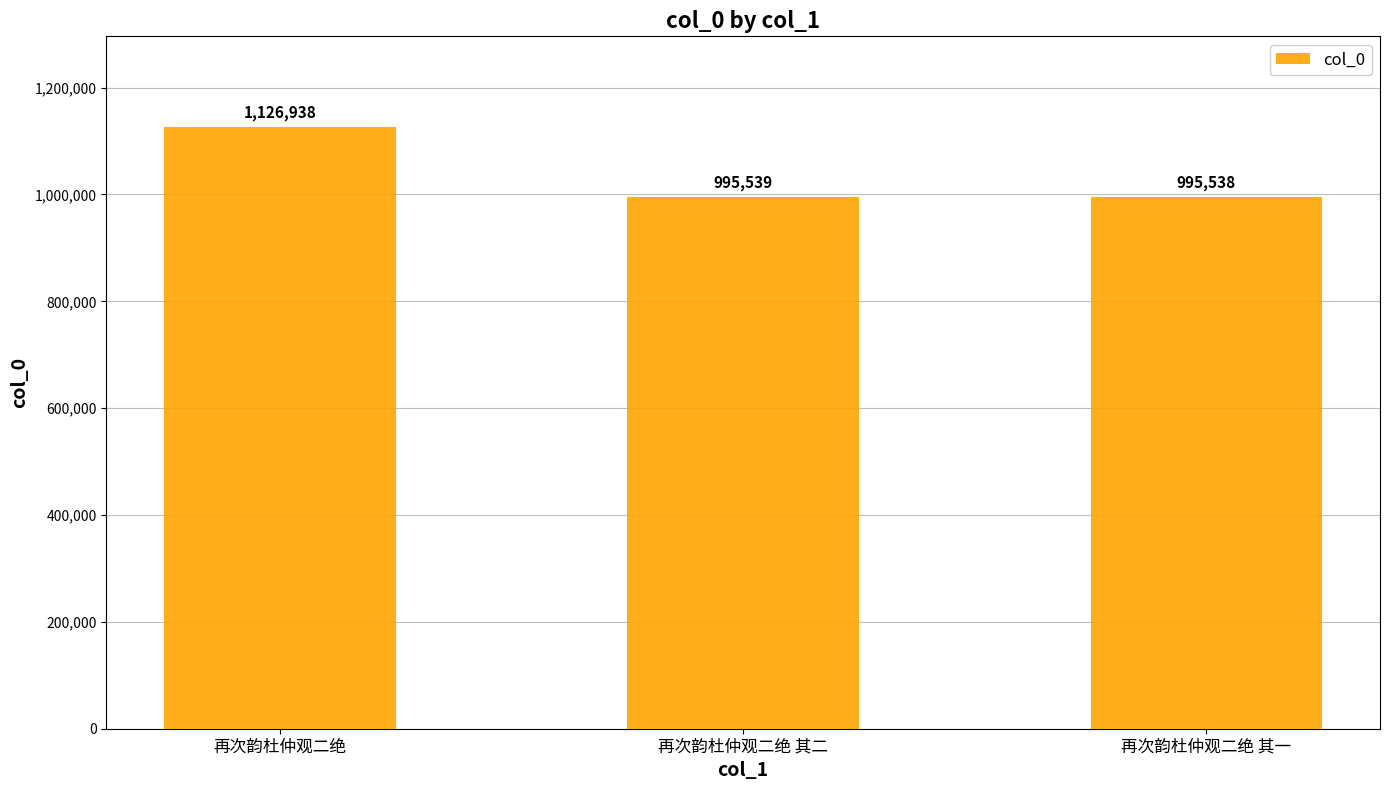

Which category has the highest value across all series?

再次韵杜仲观二绝